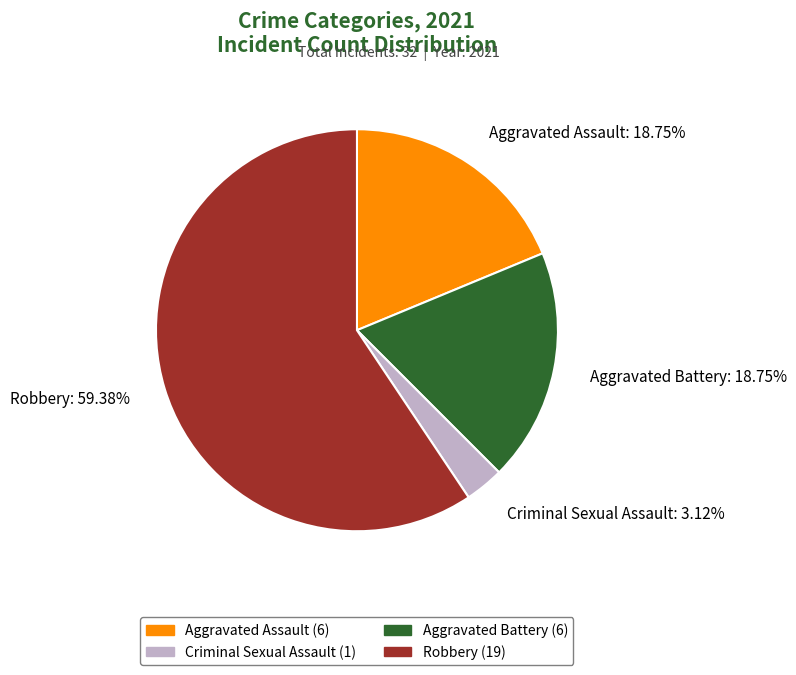

True or false: Robbery accounts for 68% of the total.

False